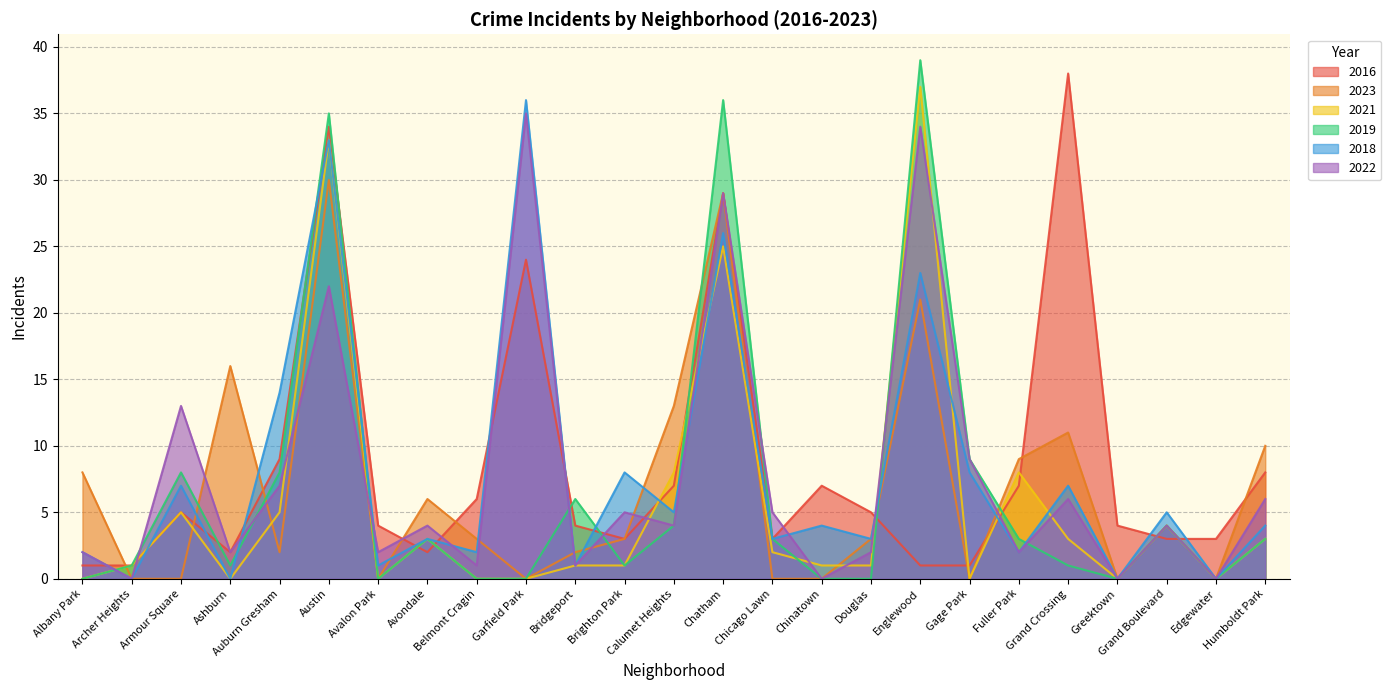

At which category is the sum across all series the highest?

Austin